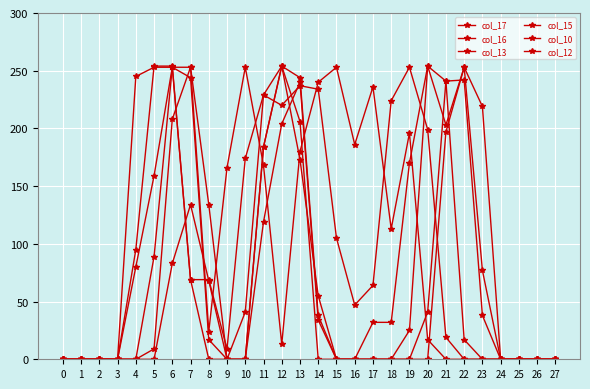

Does the chart have visible grid lines?

Yes